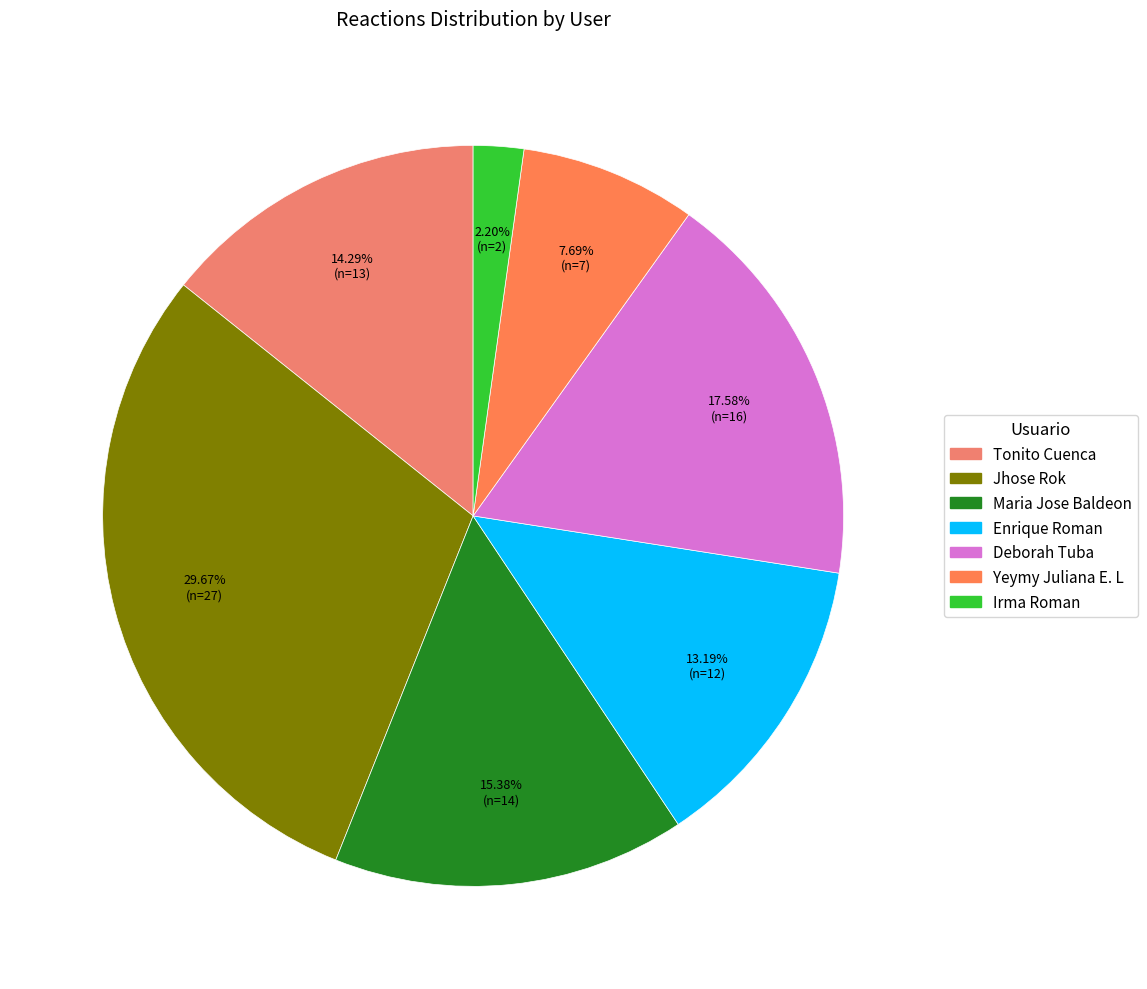

The Tonito Cuenca slice represents 24% of the pie. True or false?

False